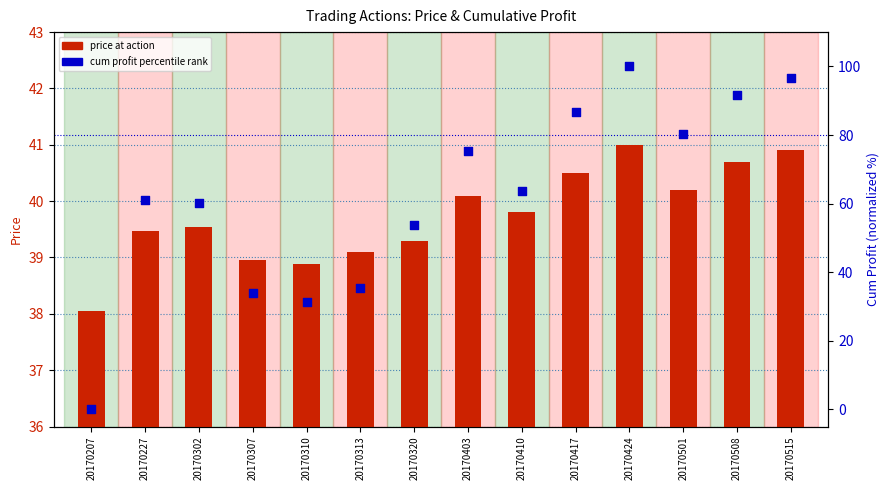

What are all the series names shown in the legend?

price at action, cum profit percentile